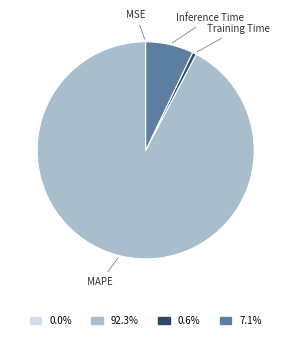

Do Training Time and Inference Time together represent more than half of the pie?

No